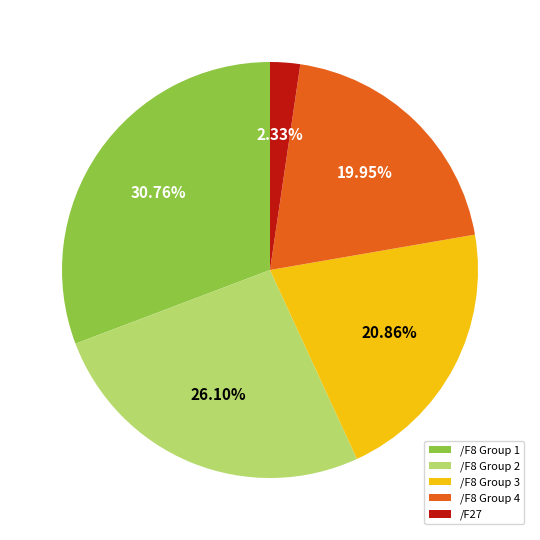

Is /F8 Group 3 the majority of the pie?

No